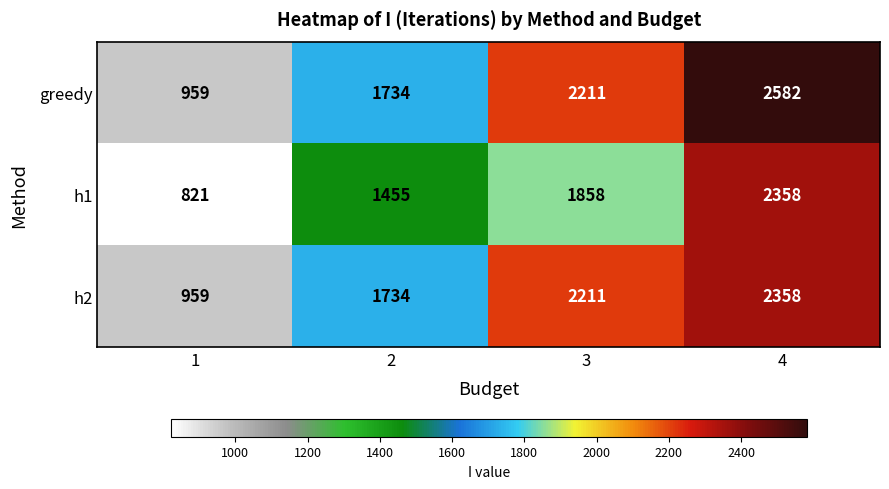

How many distinct data groups are displayed?

3